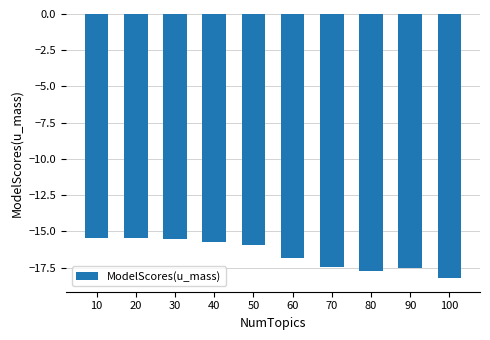

What is the greatest value displayed?

-15.4